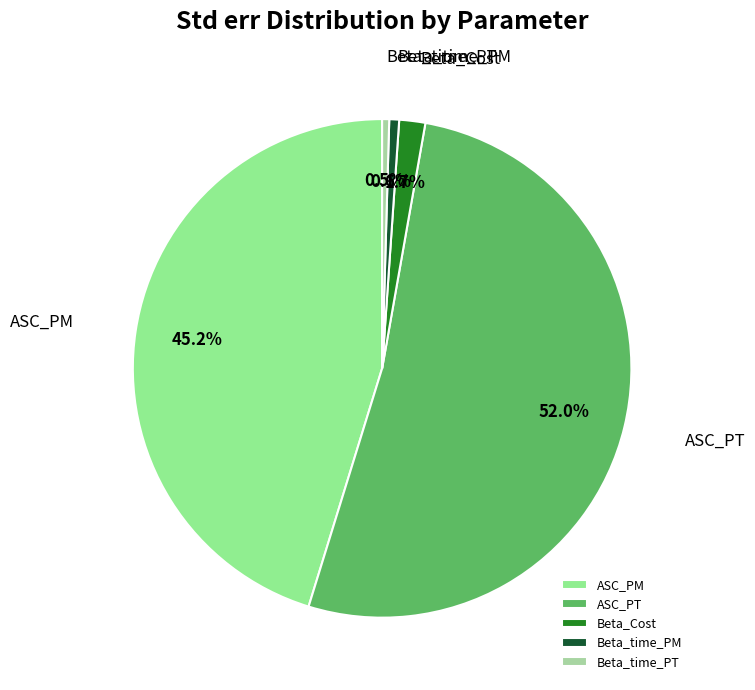

What is the largest slice in the pie chart?

ASC_PT